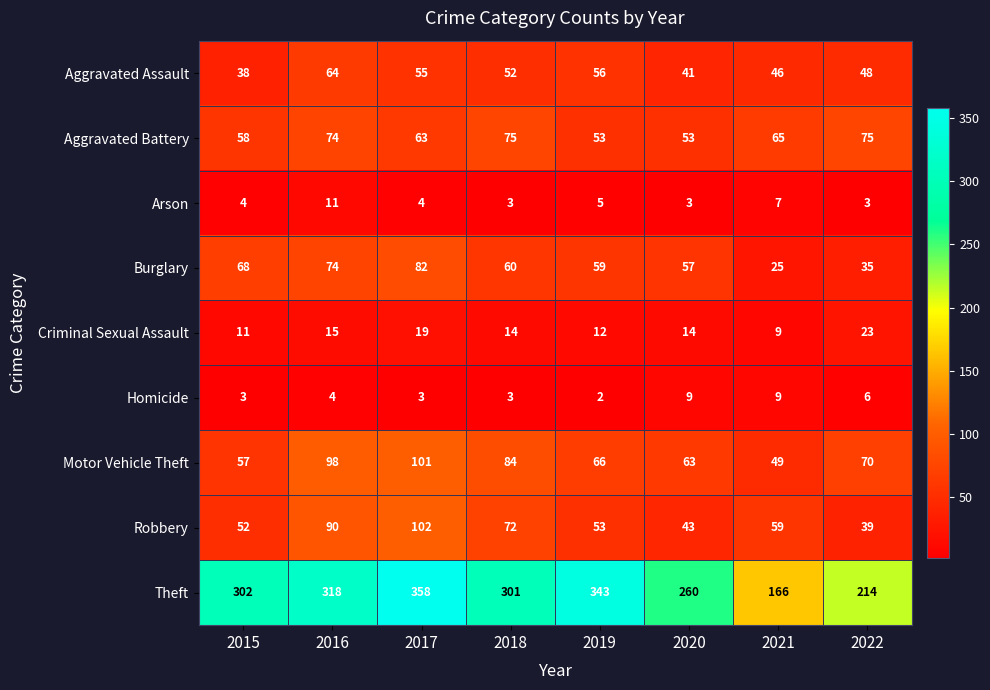

Is it true that Robbery equals 137 at 2016?

False